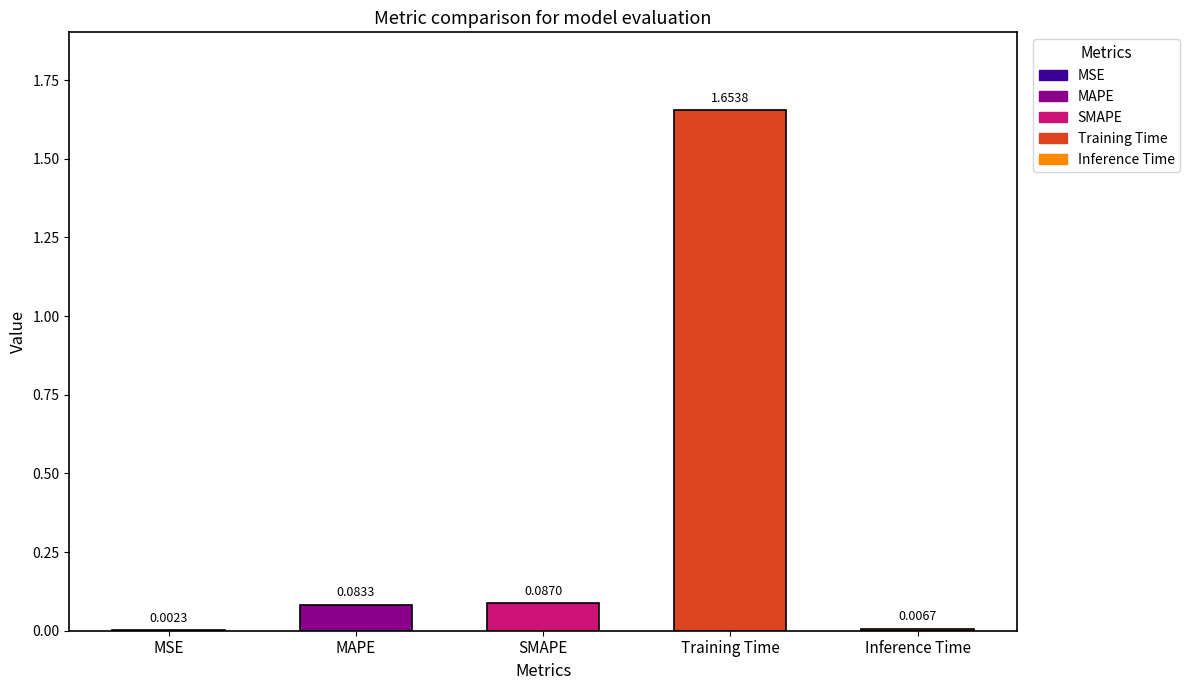

What is the change in value from MAPE to Inference Time?

-0.1